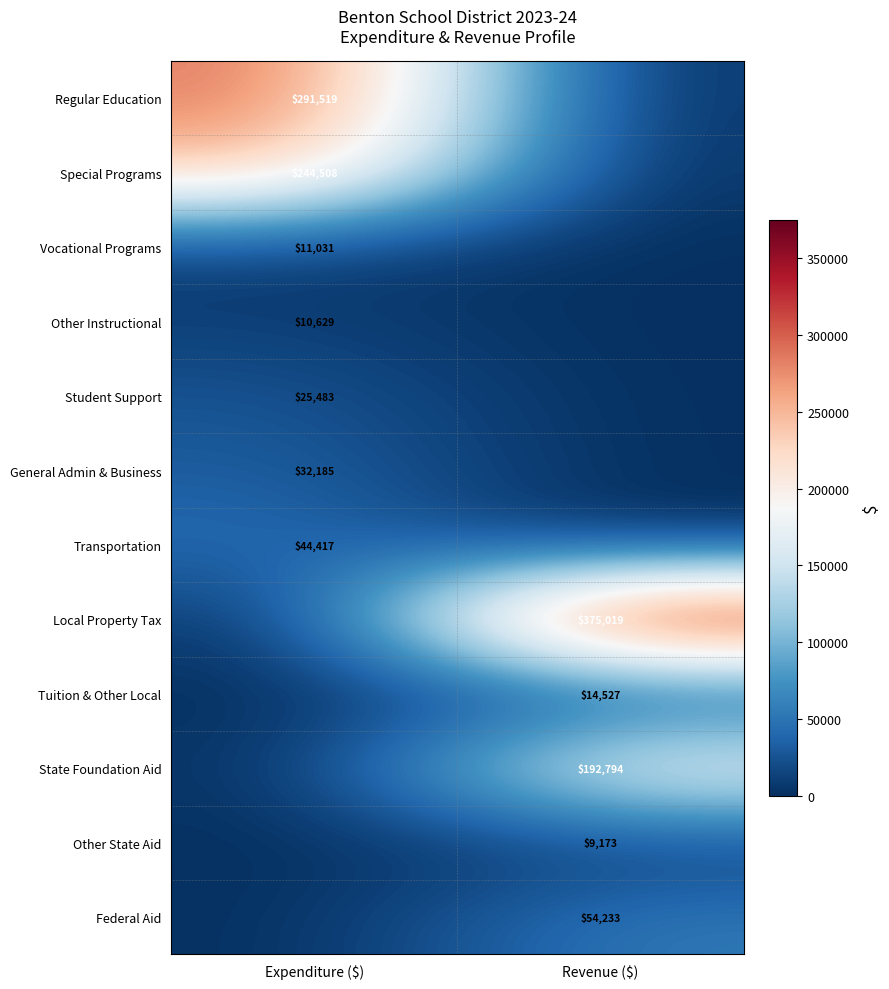

At which label is Student Support closest to 12741?

Revenue ($)